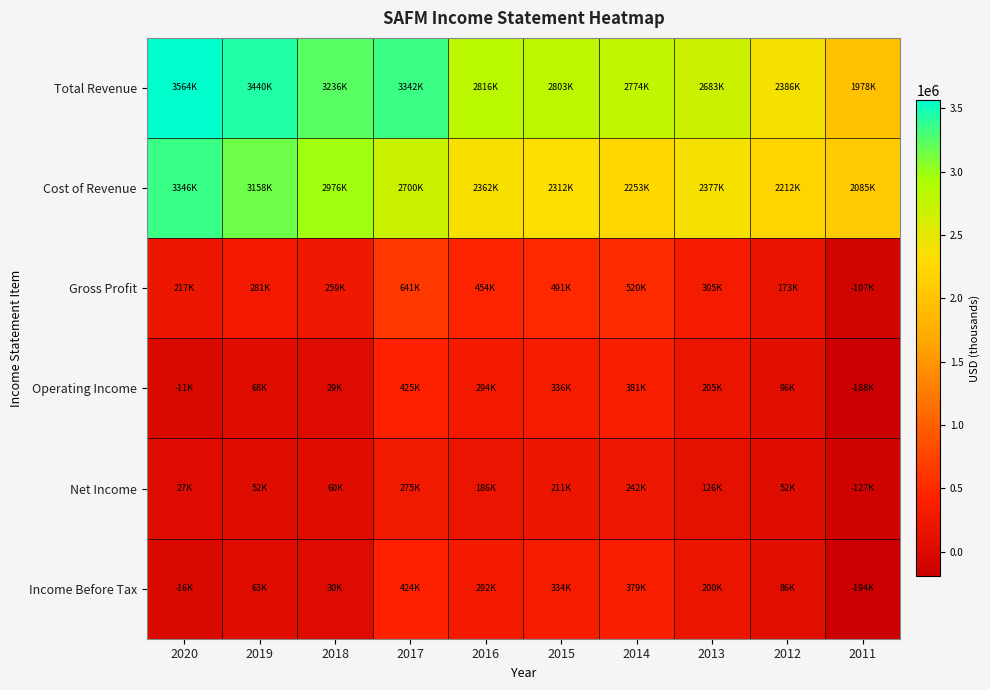

At which category is the sum across all series the highest?

2017